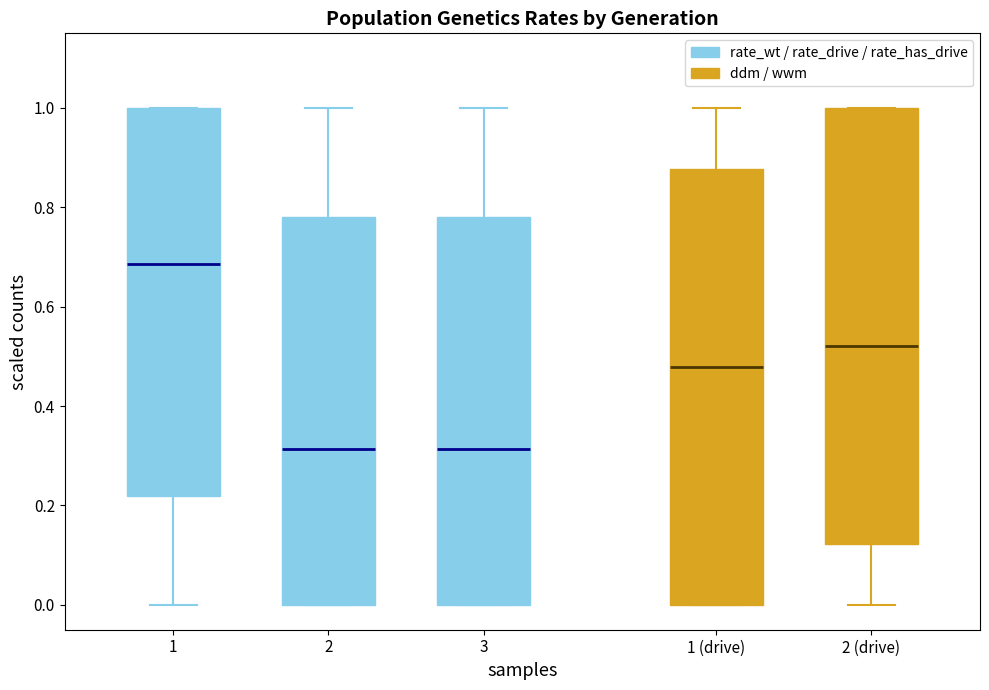

Where is the lower edge of the box for 2 on the y-axis? The values are not printed on the chart, so give them approximately, as read against the axis.

0.00